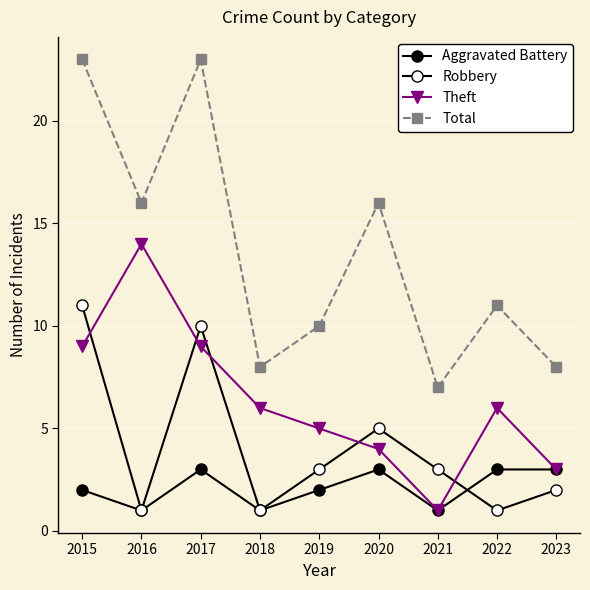

How many interior local valleys does the Robbery series have?

3